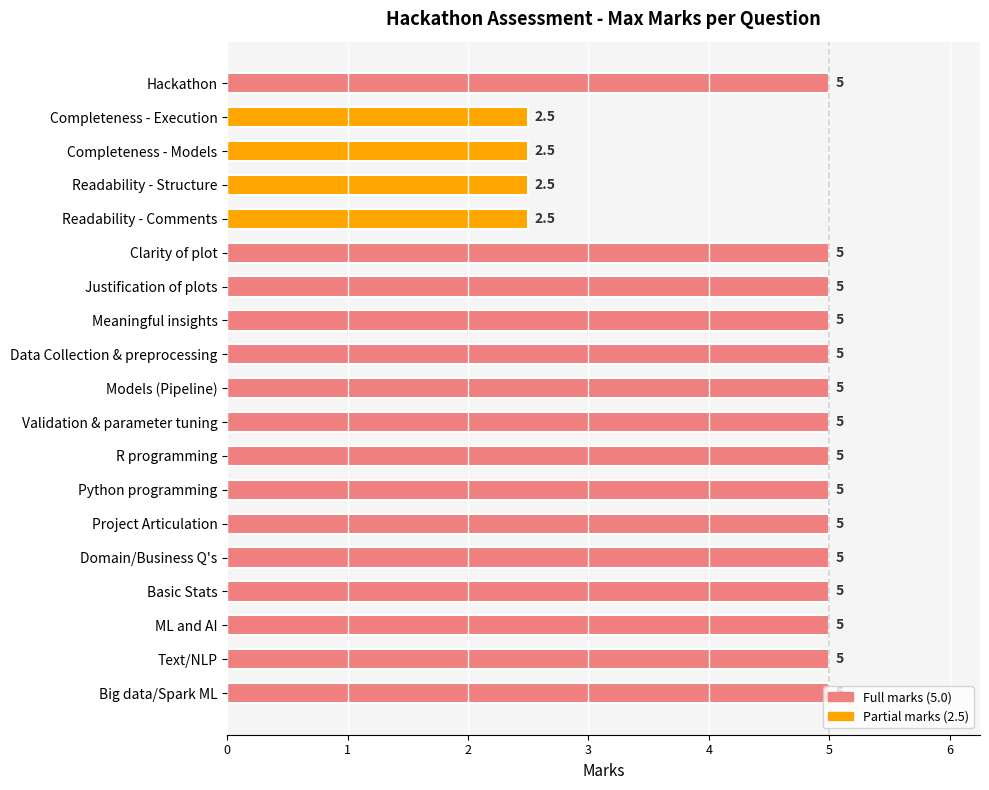

Read the value at Project Articulation.

5.0